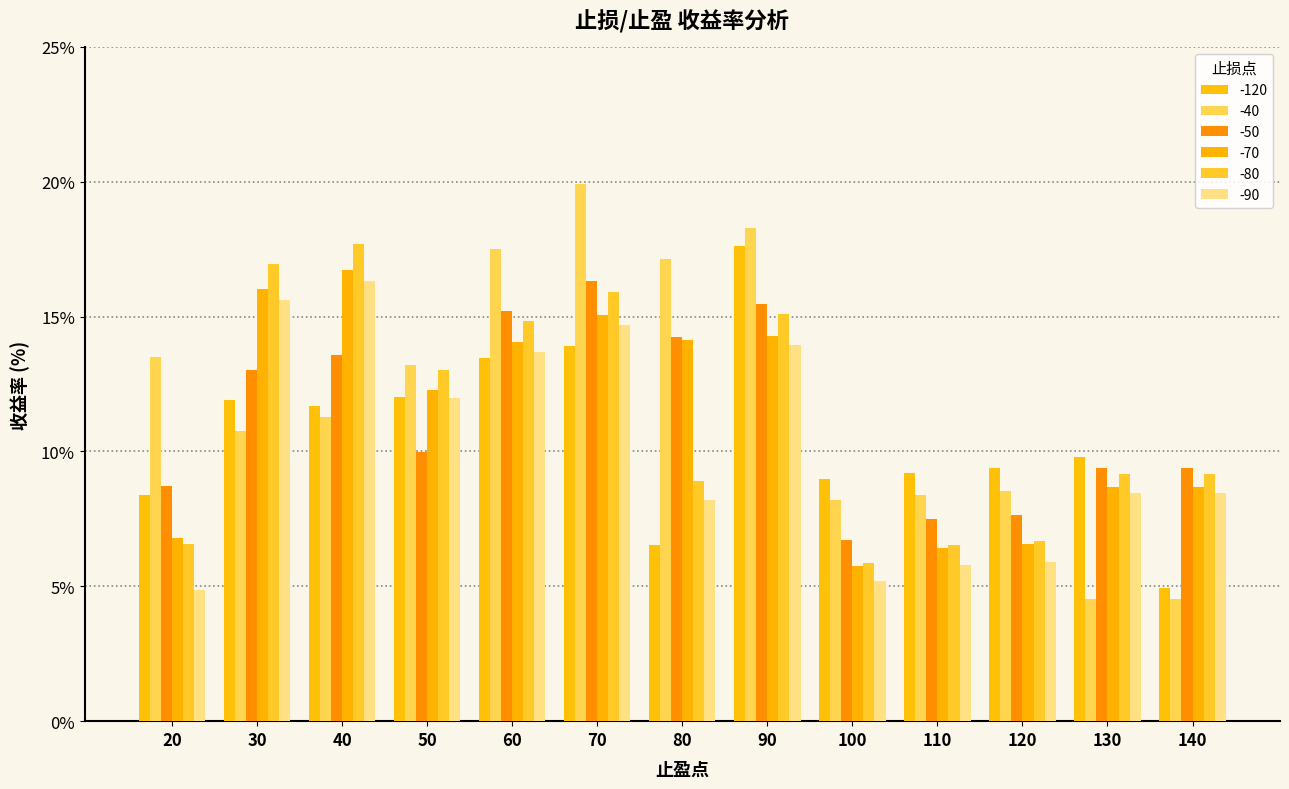

What is the maximum value shown in the chart?

19.9